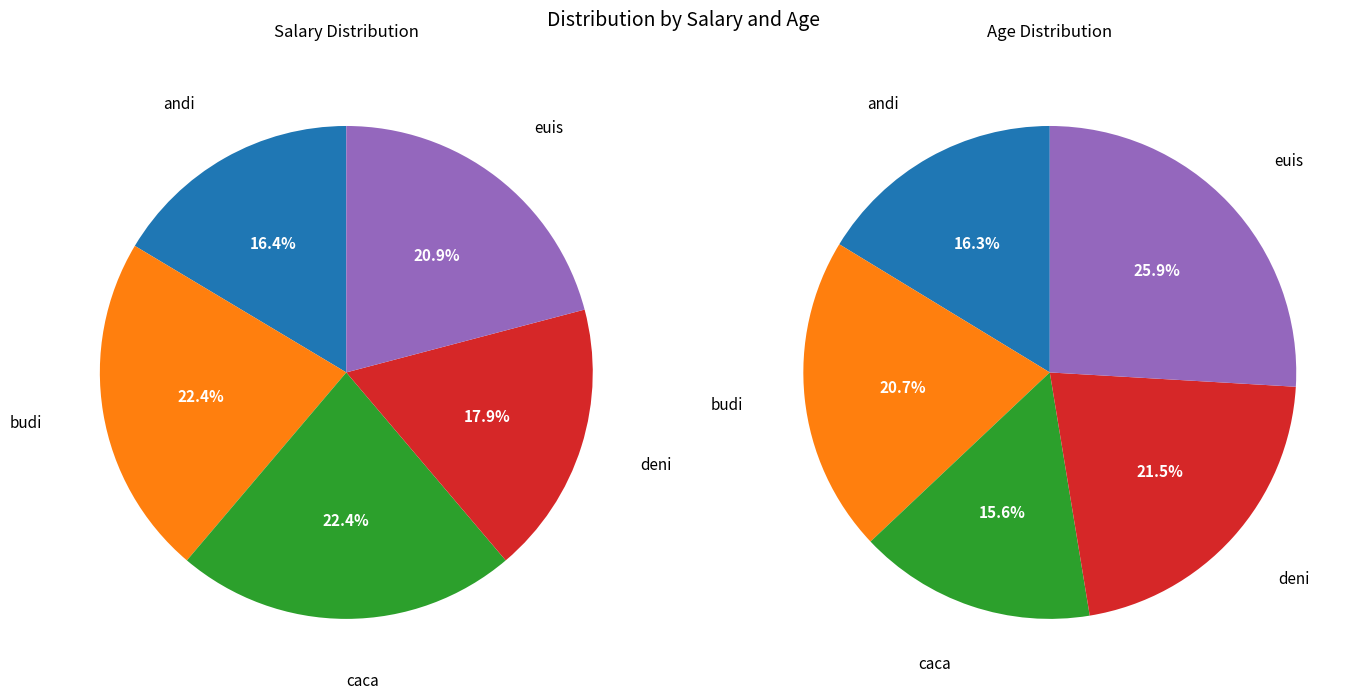

Combined, do caca and andi account for over 50%?

No